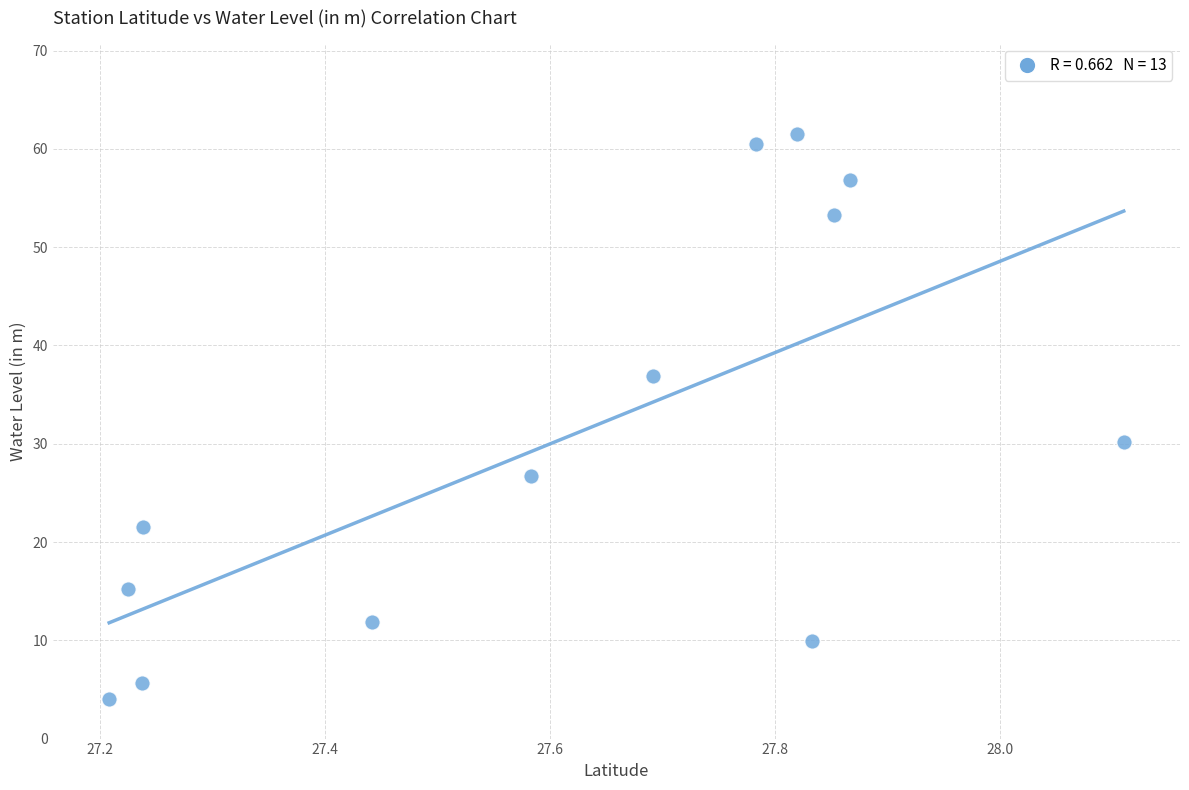

What is the range of X values (max minus min)?

0.9